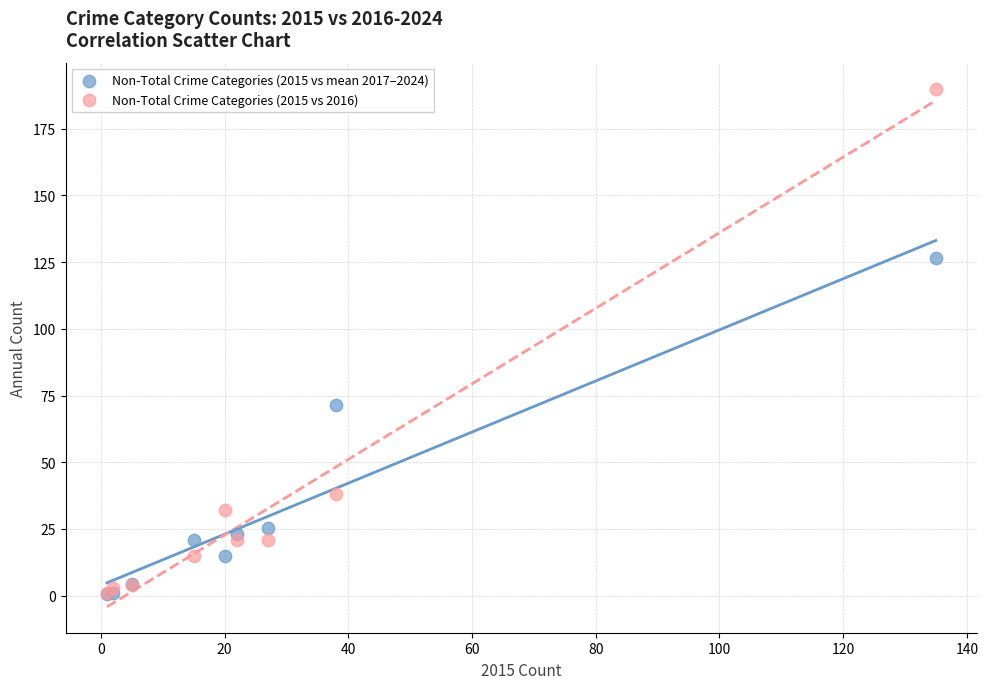

In the Non-Total Crime Categories (2015 vs mean 2017–2024) series, what Y value is closest to 63?

71.6